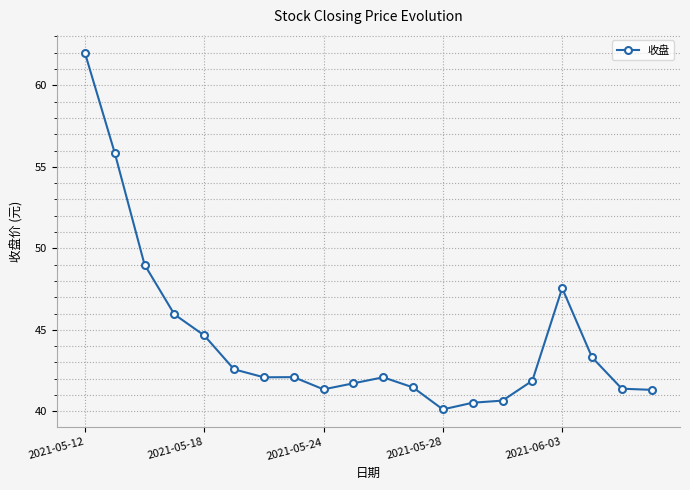

What is the smallest value displayed?

40.1